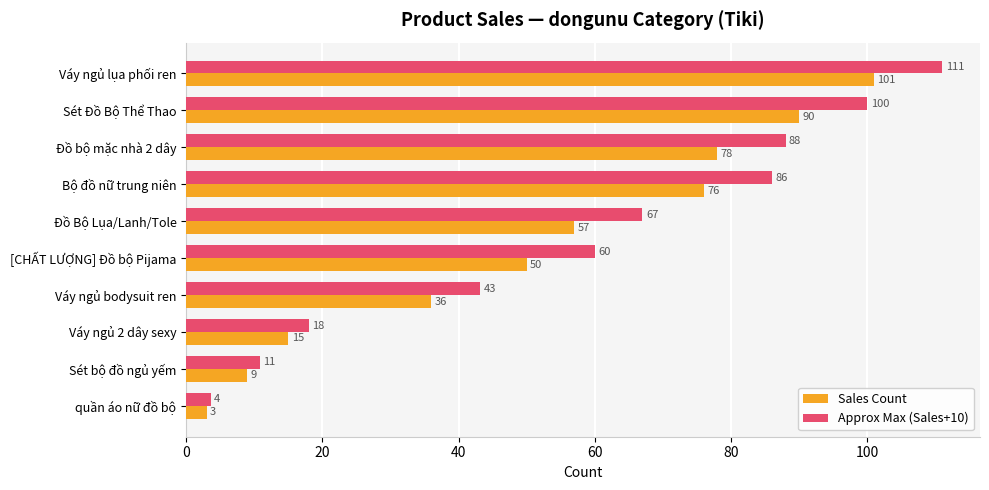

Which series has the widest spread of values?

Approx Max (Sales+10)